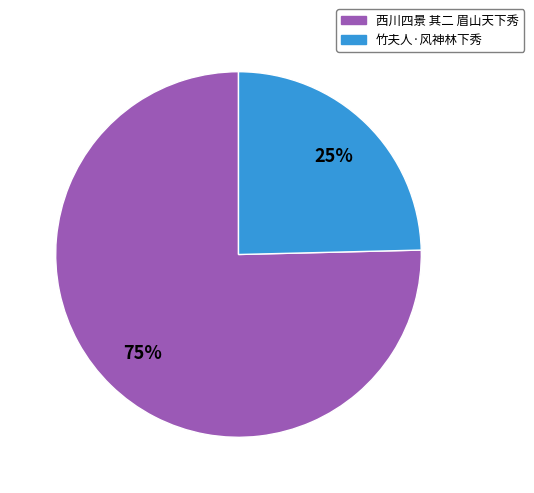

Is the sum of 竹夫人·风神林下秀 and 西川四景 其二 眉山天下秀 greater than half?

Yes